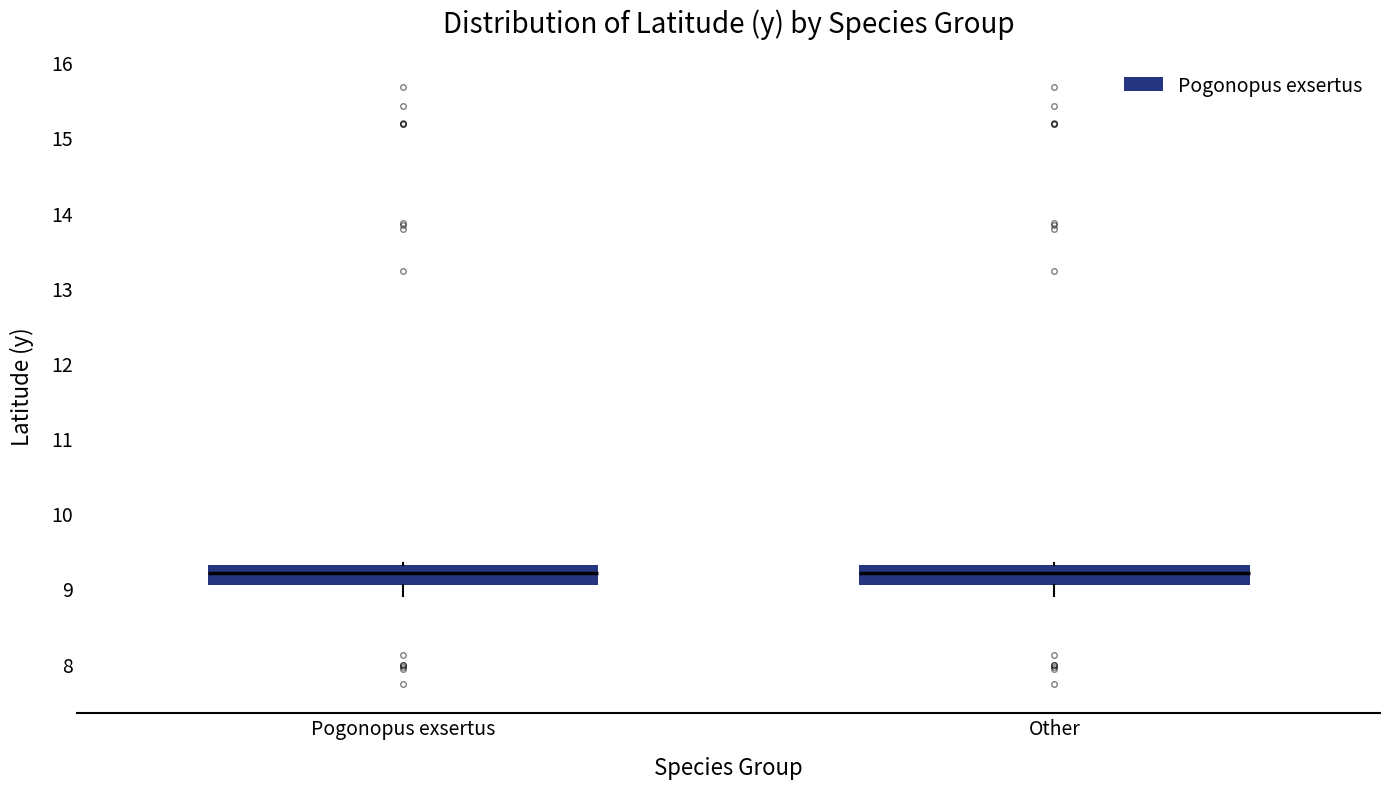

Reading left to right, read every box against the y-axis: the position of its median line, the range the box covers, and the ends of its whiskers. The values are not printed on the chart, so give them approximately, as read against the axis.

Pogonopus exsertus: median 9.2, box 9.0 to 9.3, whiskers 8.9 to 9.3
Other: median 9.2, box 9.0 to 9.3, whiskers 8.9 to 9.3